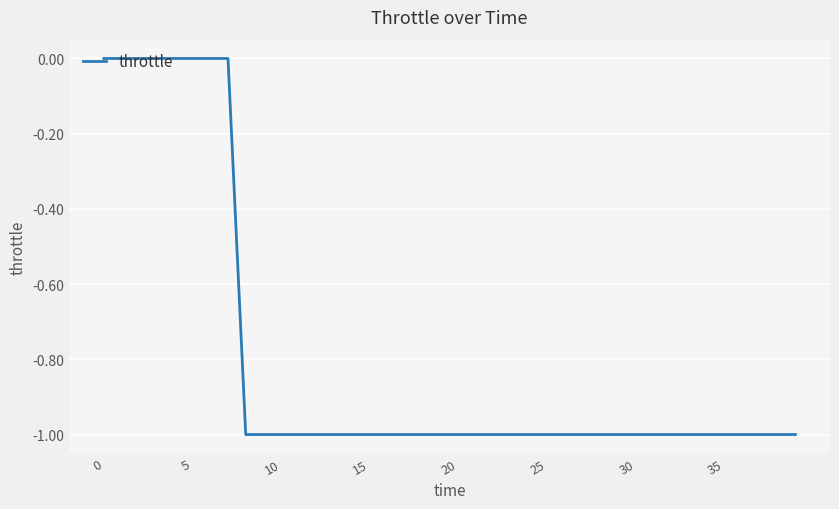

What is the difference between the maximum and minimum values?

1.0